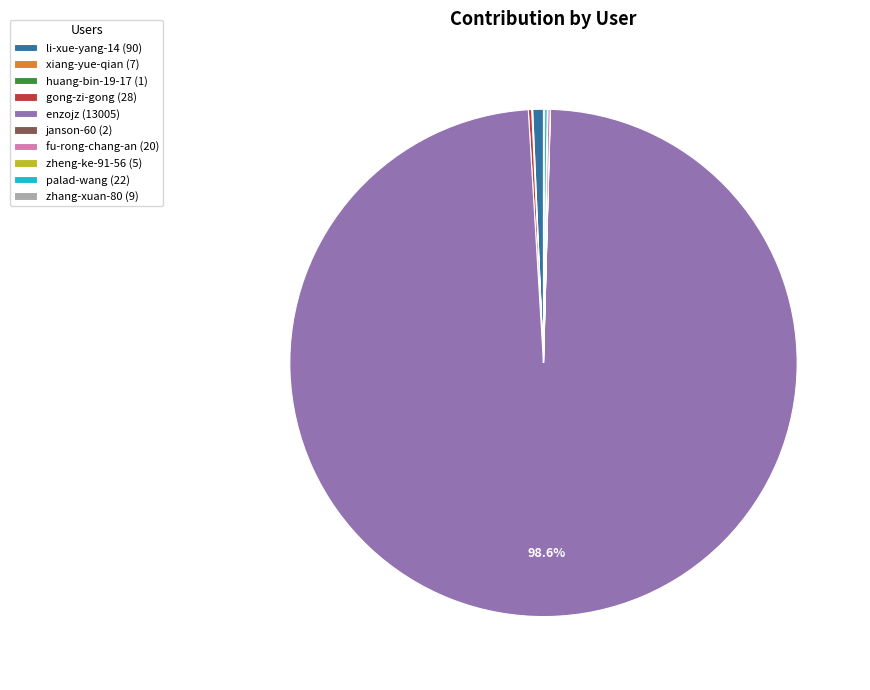

Is enzojz (13005) the majority of the pie?

Yes